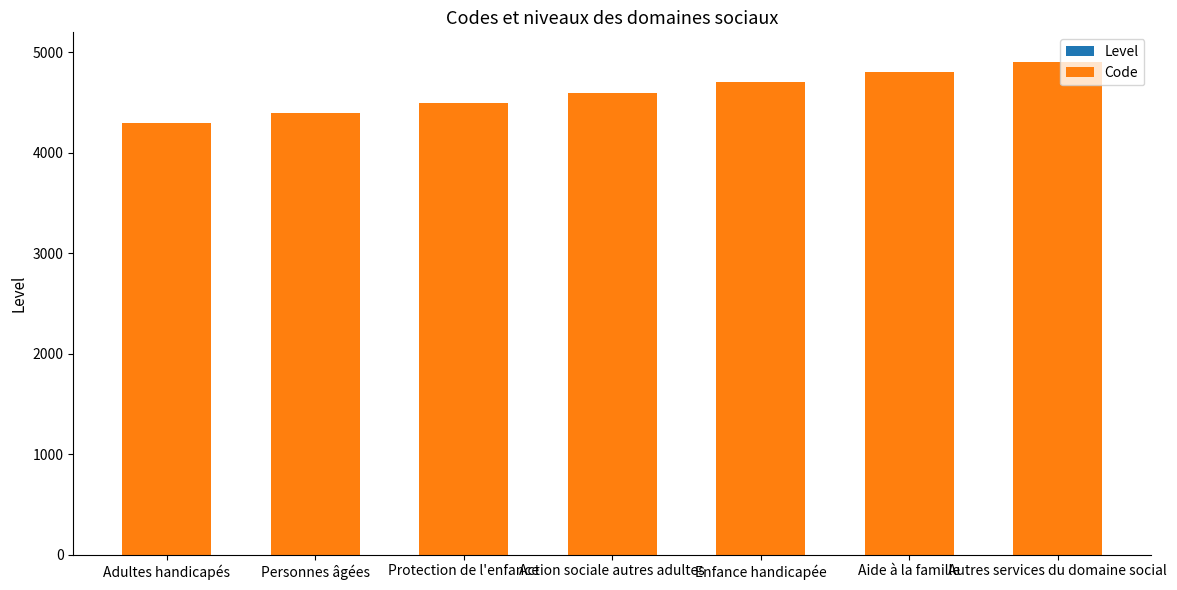

Between Personnes âgées and Action sociale autres adultes, which is larger?

Personnes âgées